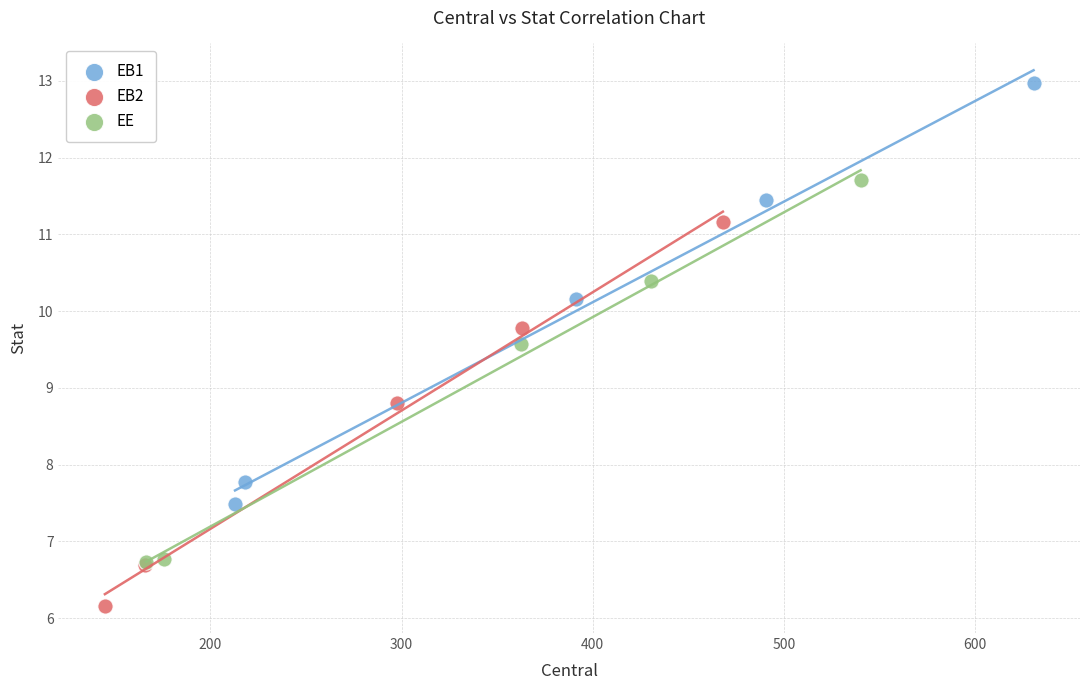

Which series contains the highest Y value?

EB1